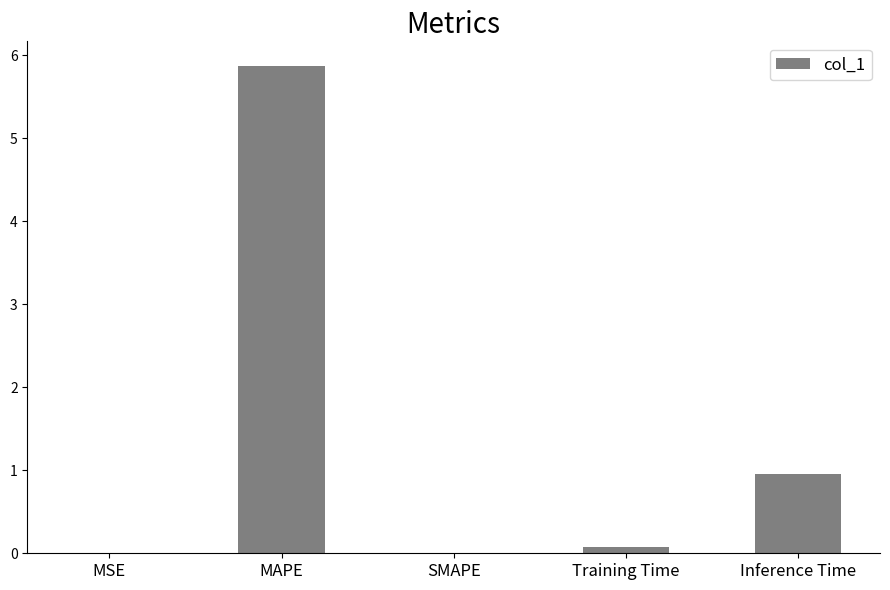

What is the maximum value shown in the chart?

5.9